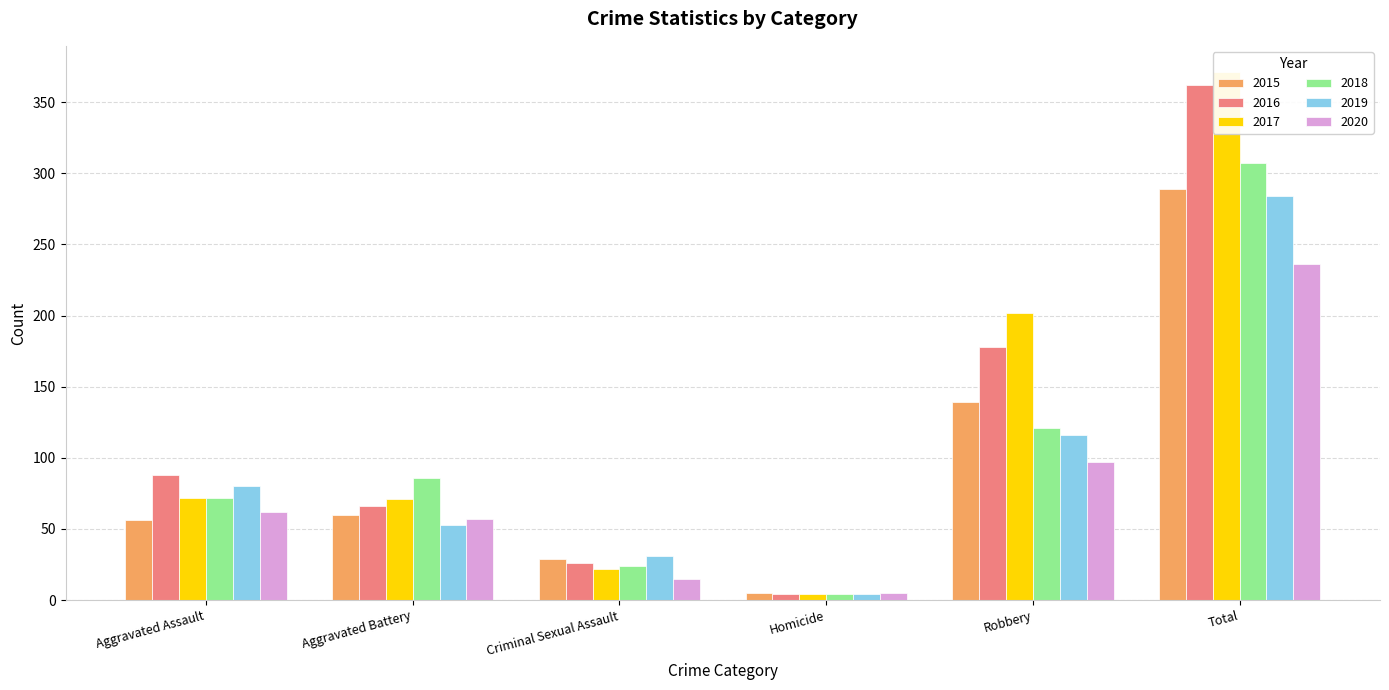

Between Criminal Sexual Assault and Total, which is larger?

Total